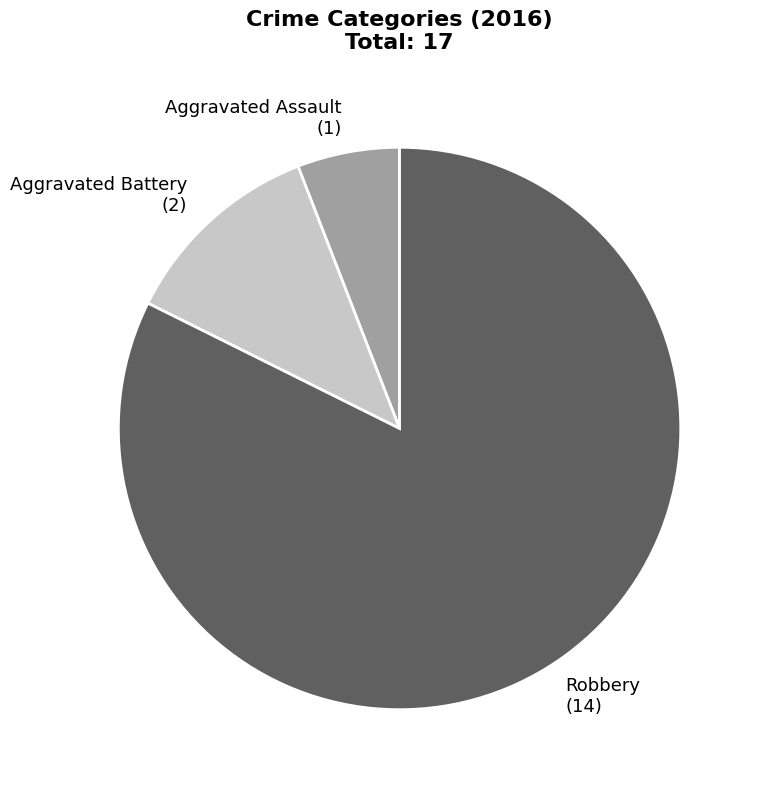

True or false: Robbery accounts for 75% of the total.

False